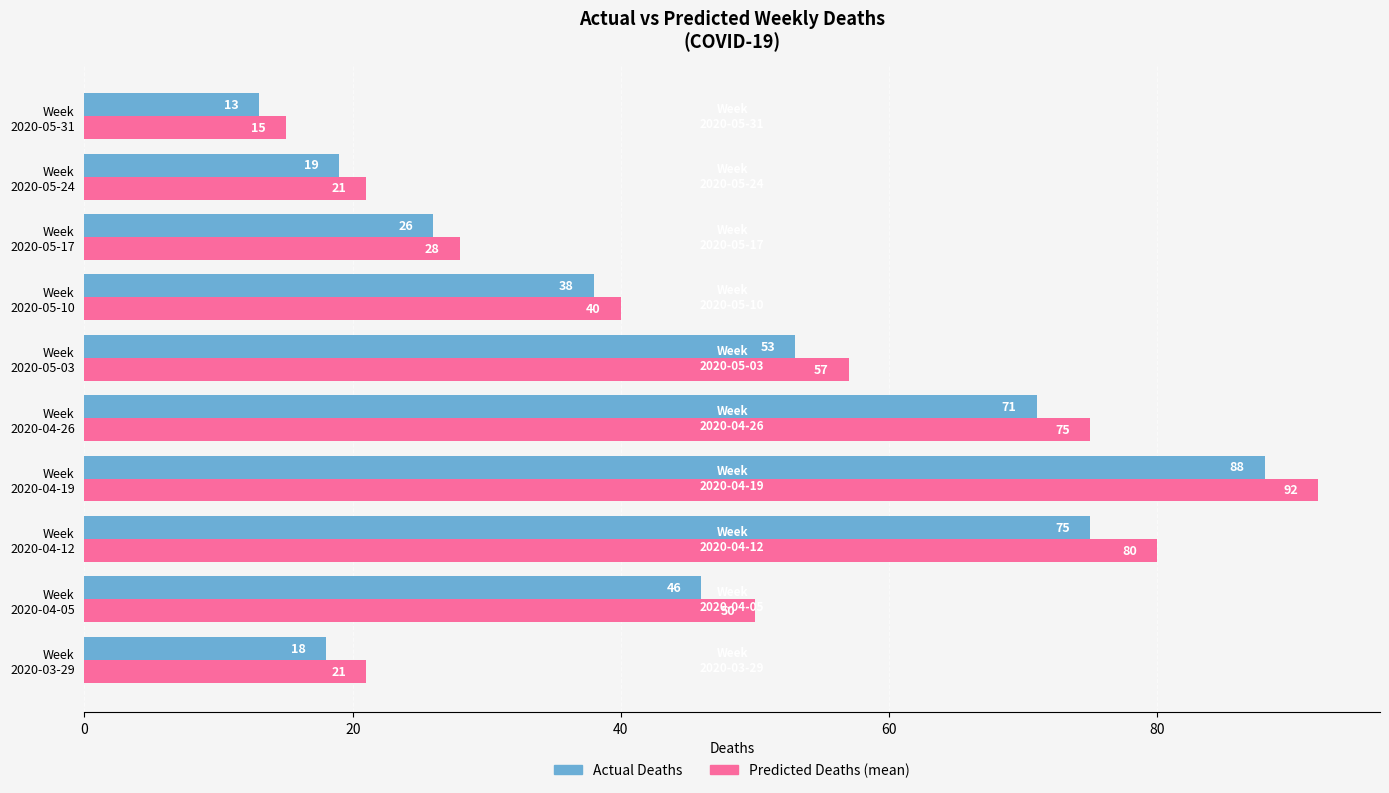

What is the difference between the second highest and minimum values in the Predicted Deaths (mean) series?

65